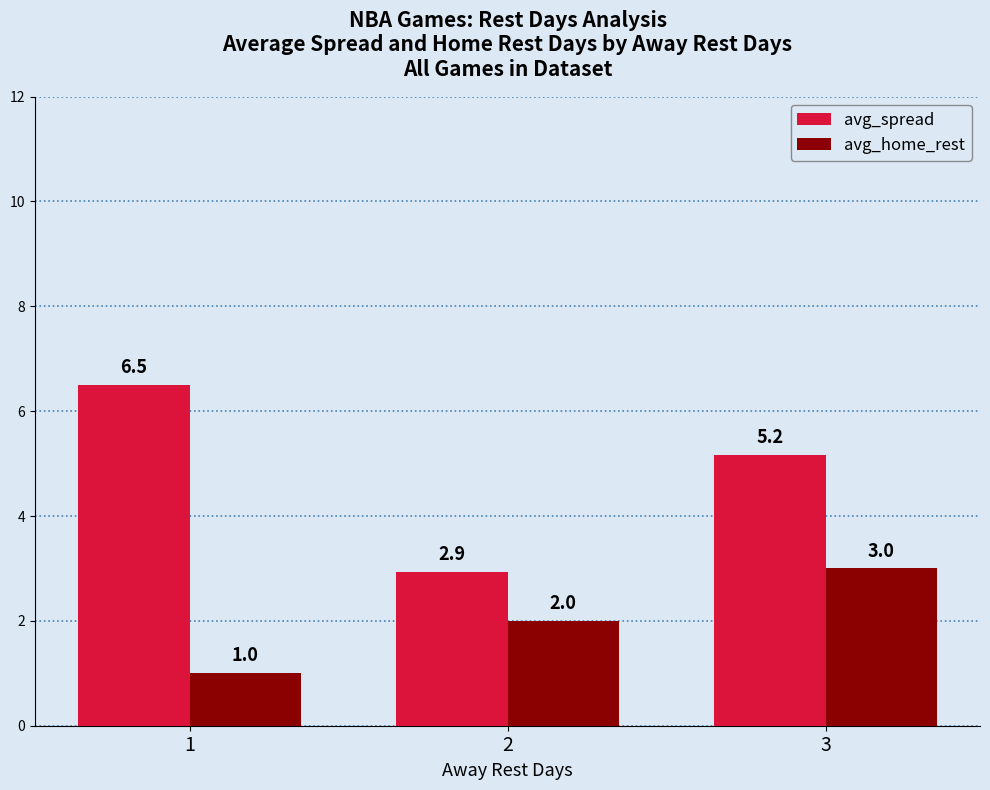

List the labels in order of avg_home_rest value, smallest first.

1, 2, 3